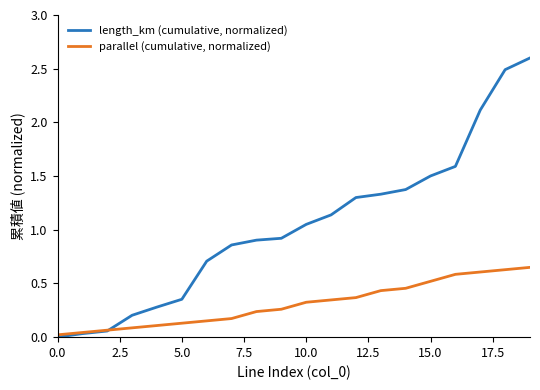

What are all the series names shown in the legend?

length_km (cumulative, normalized), parallel (cumulative, normalized)